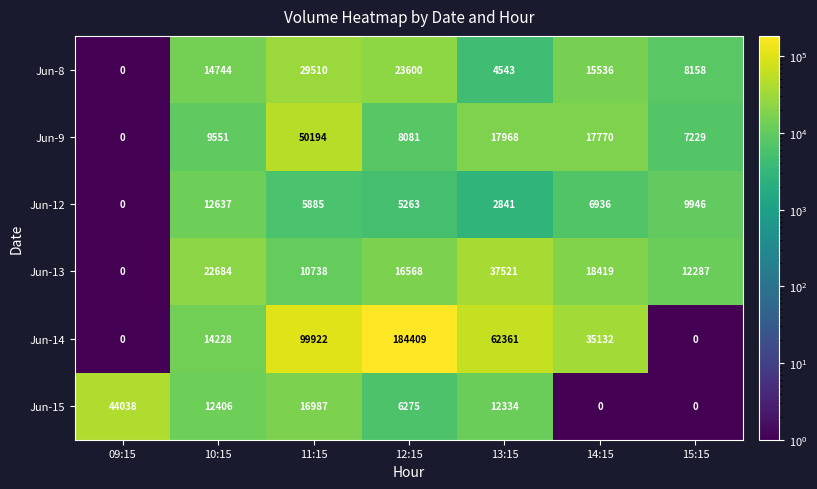

True or false: Jun-13 has a value of 0 at 09:15.

True